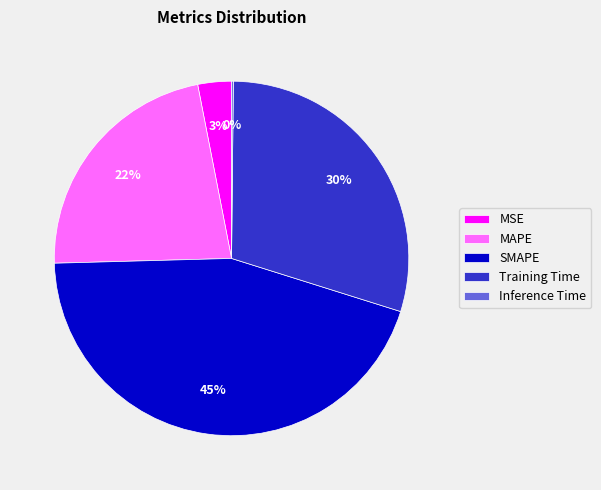

What is the largest slice in the pie chart?

SMAPE